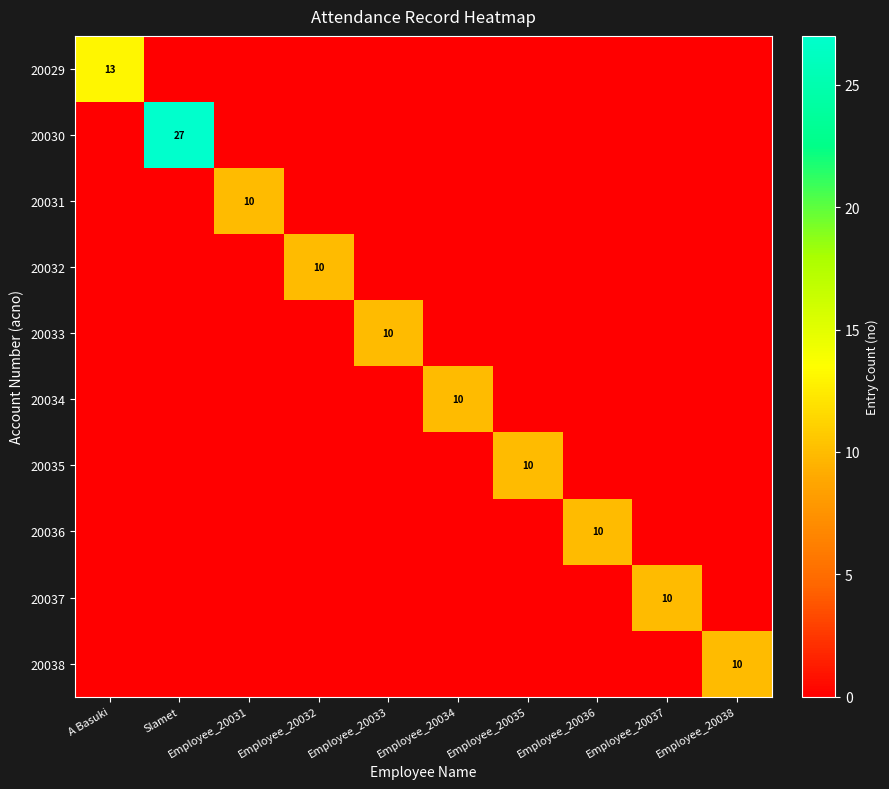

Is it true that 20031 equals 6 at Employee_20031?

False